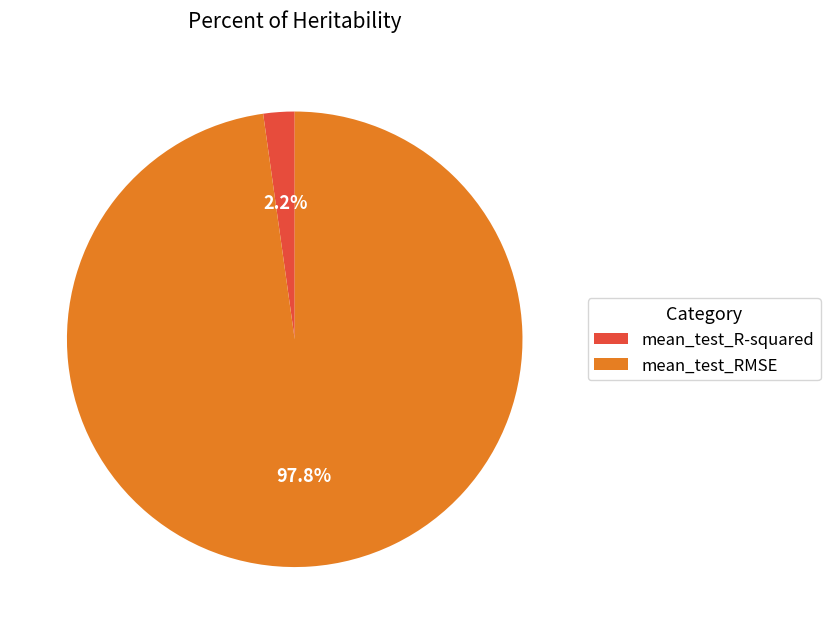

Which has a higher value, mean_test_R-squared or mean_test_RMSE?

mean_test_RMSE